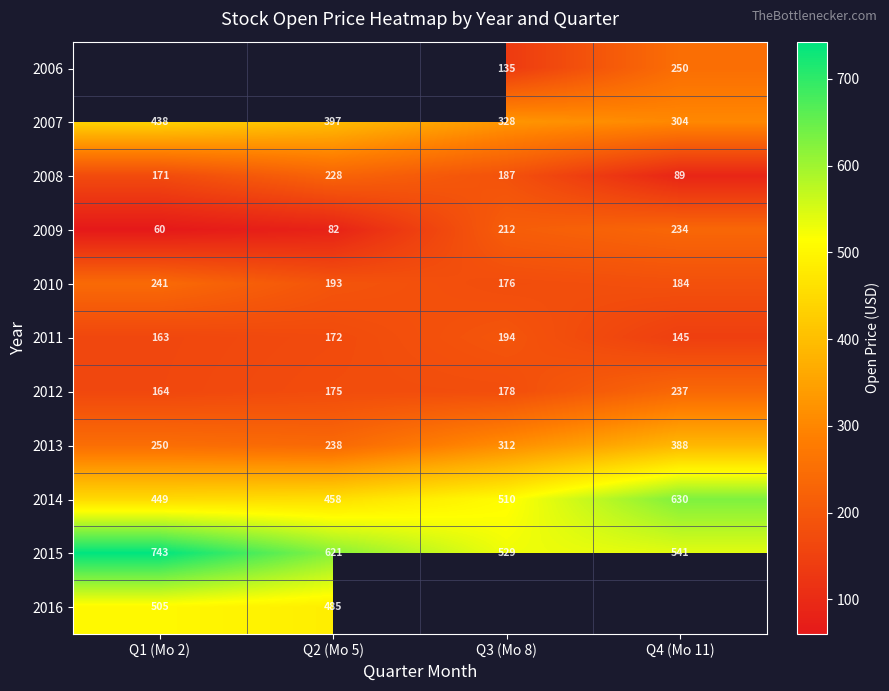

Is the value of 2014 at Q1 (Mo 2) greater than the value of 2006 at Q4 (Mo 11)?

Yes